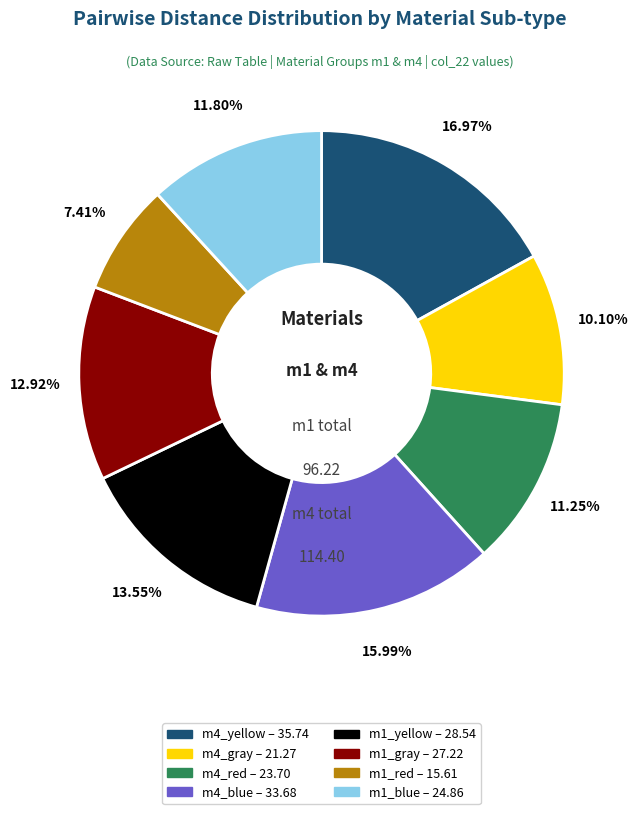

Does m4_red represent more than half of the total?

No